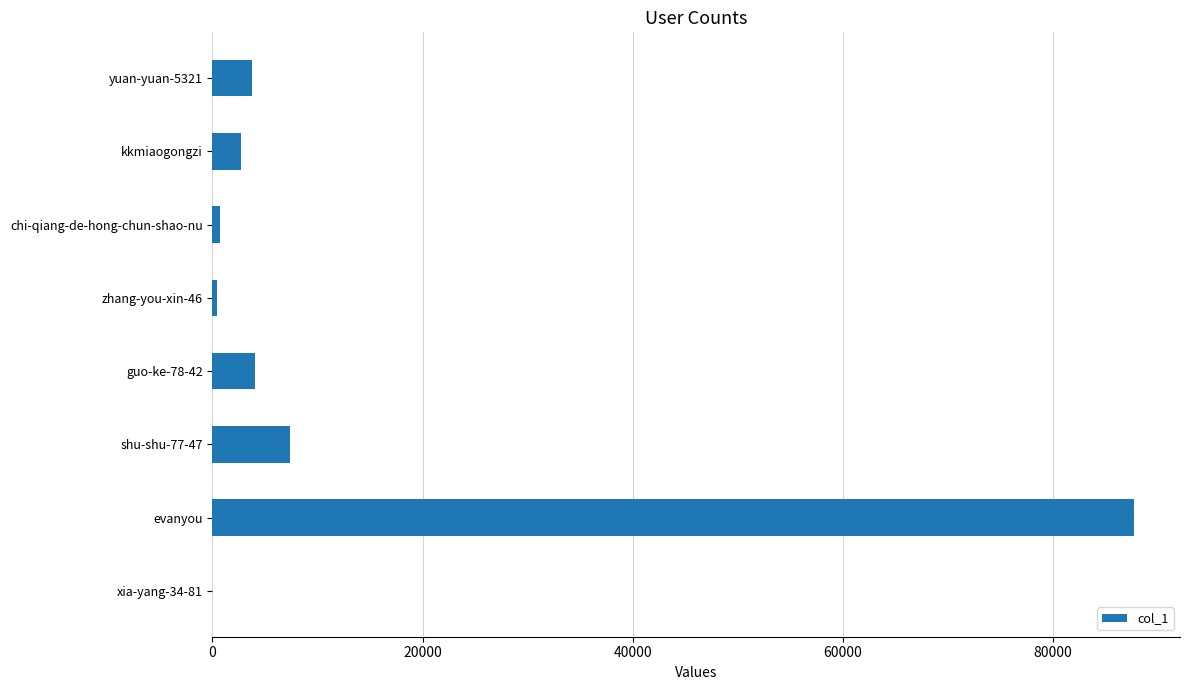

At which category does the chart reach its peak across all series?

evanyou